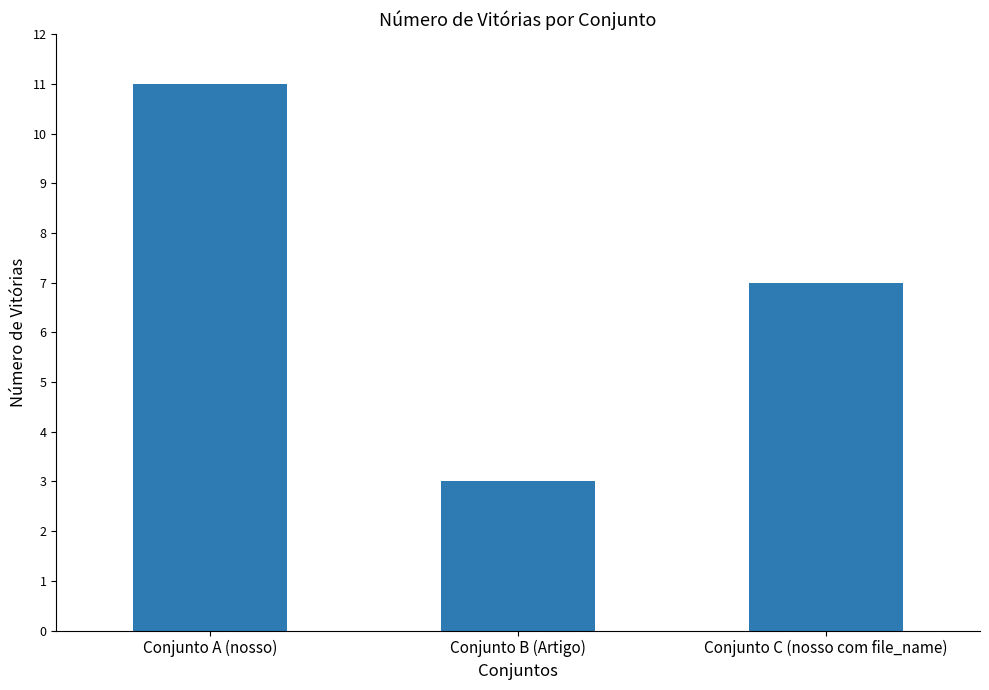

Reading left to right, transcribe all the data shown in this chart.

11	3	7